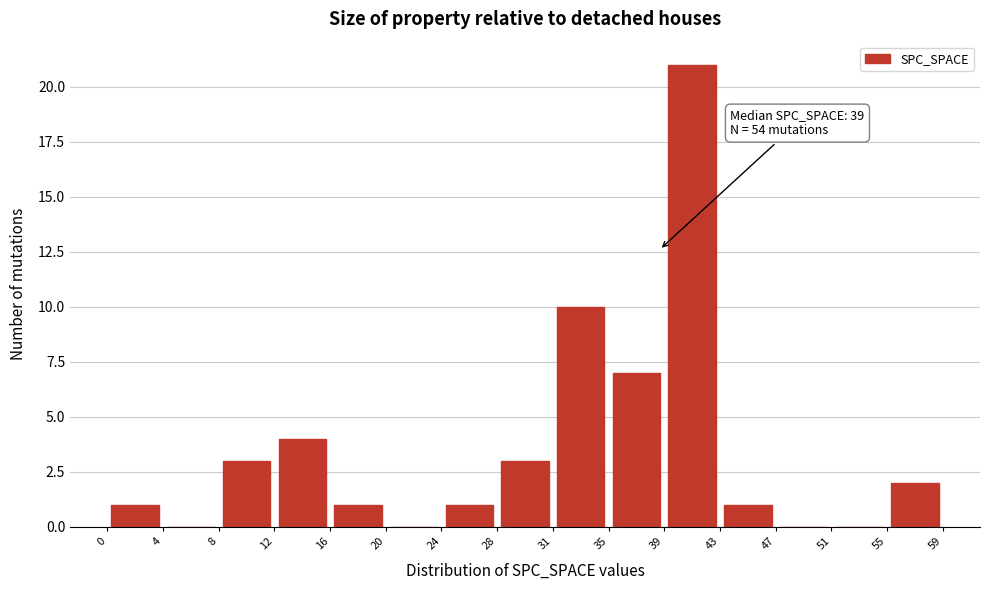

Over which range of the x-axis is the bar tallest?

39 to 43